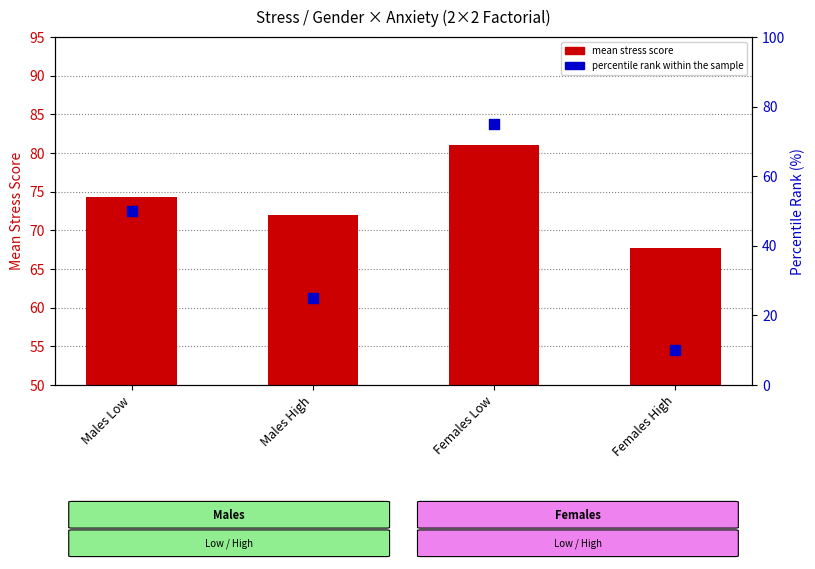

Is the value of mean stress score at Females High greater than the value of percentile rank within sample at Females High?

Yes